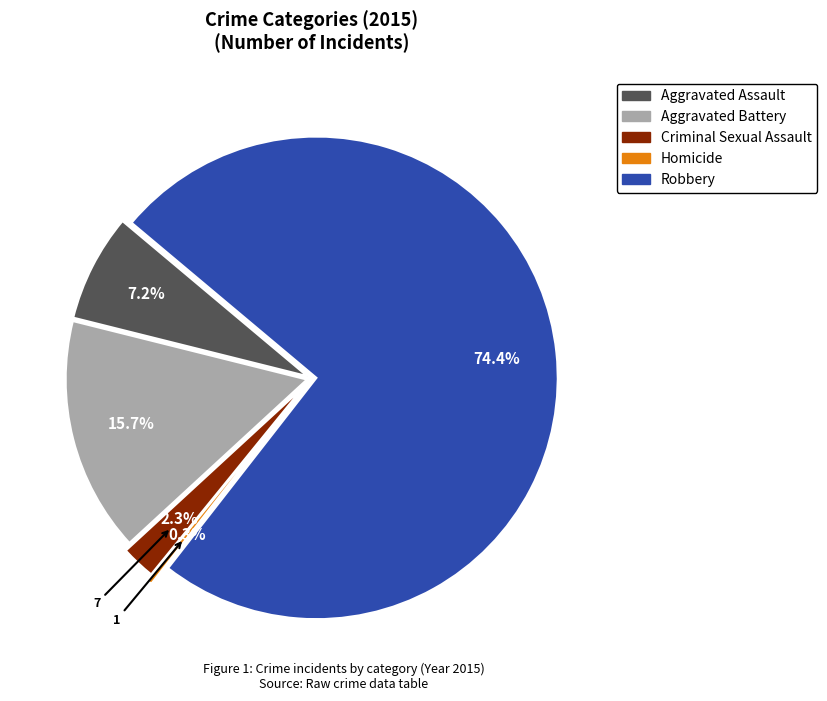

To the nearest percent, what portion does Robbery represent?

74%